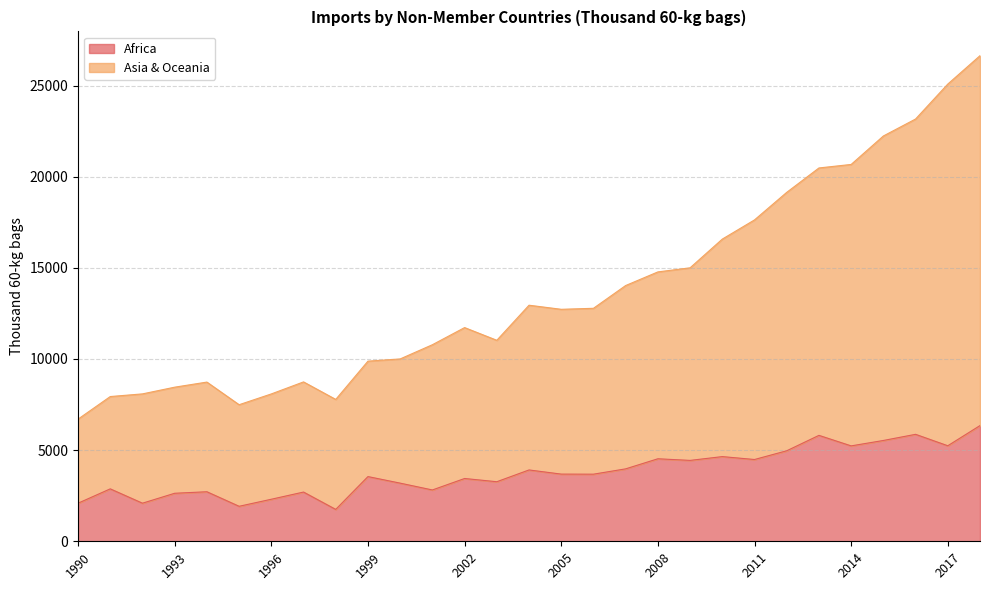

List the series in order of their overall mean, lowest first.

Africa, Asia & Oceania